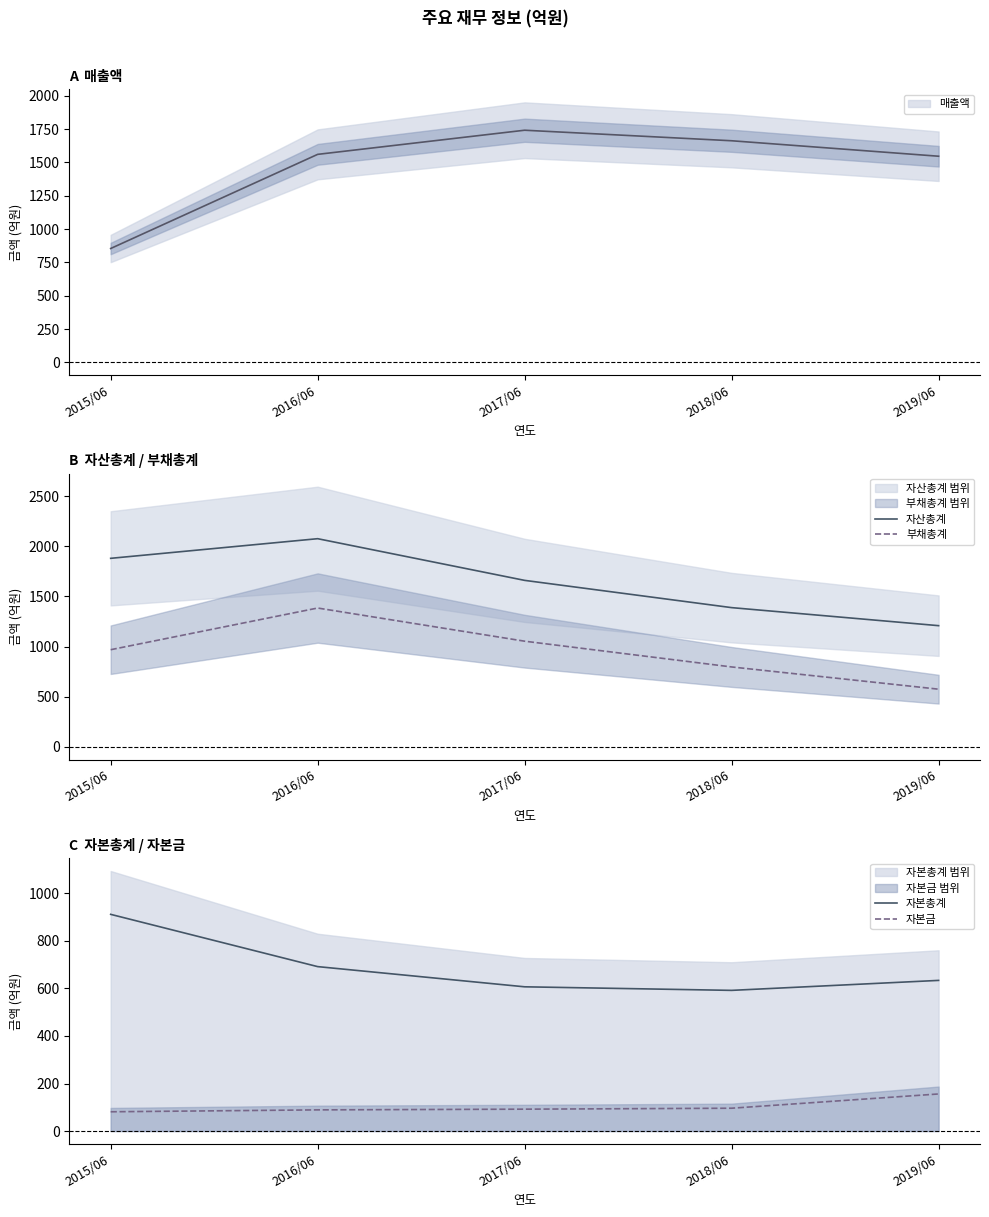

The value of 부채총계 at 2016/06 is 1384. True or false?

True